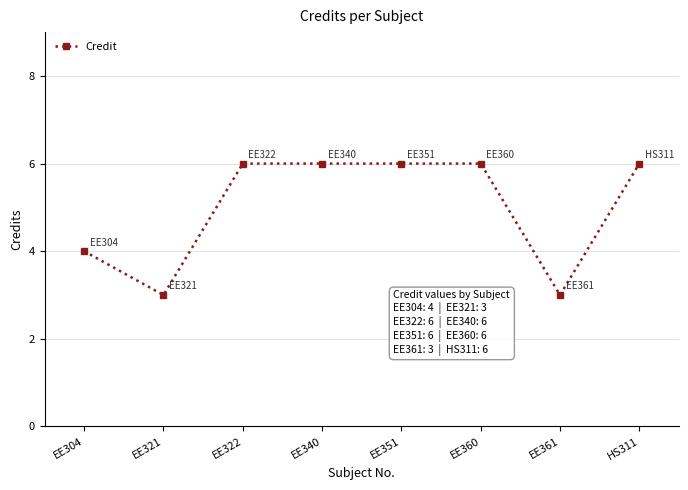

Count the values in the range 4 to 6.

6